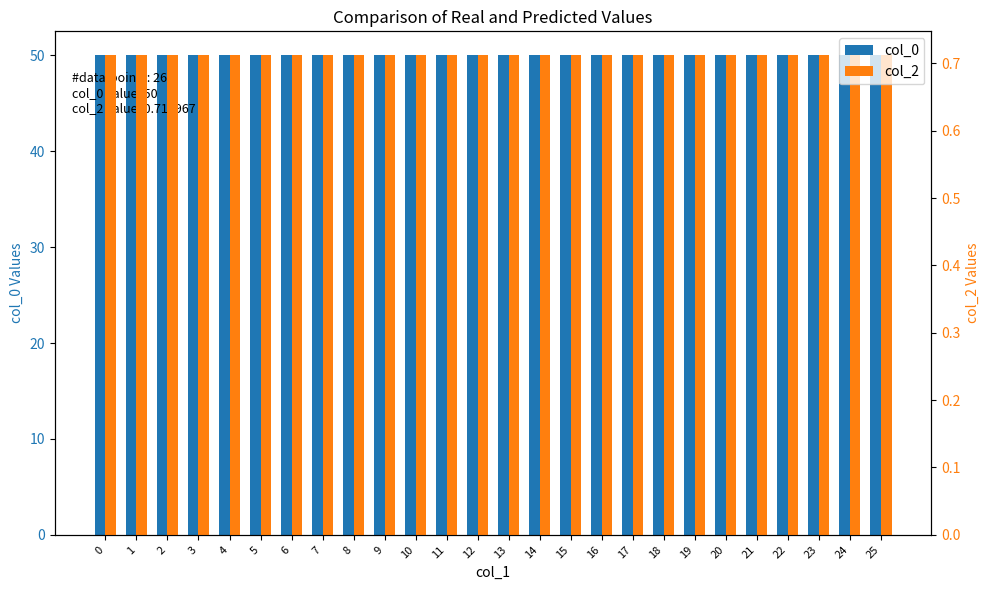

At how many categories does at least one series exceed 18?

26